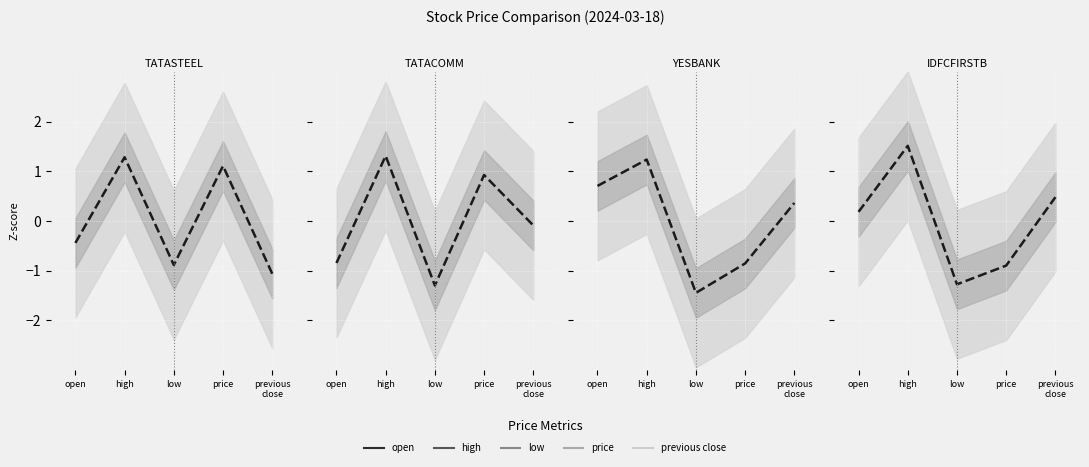

List the labels in order of IDFCFIRSTB.BSE value, smallest first.

low, price, open, previous
close, high